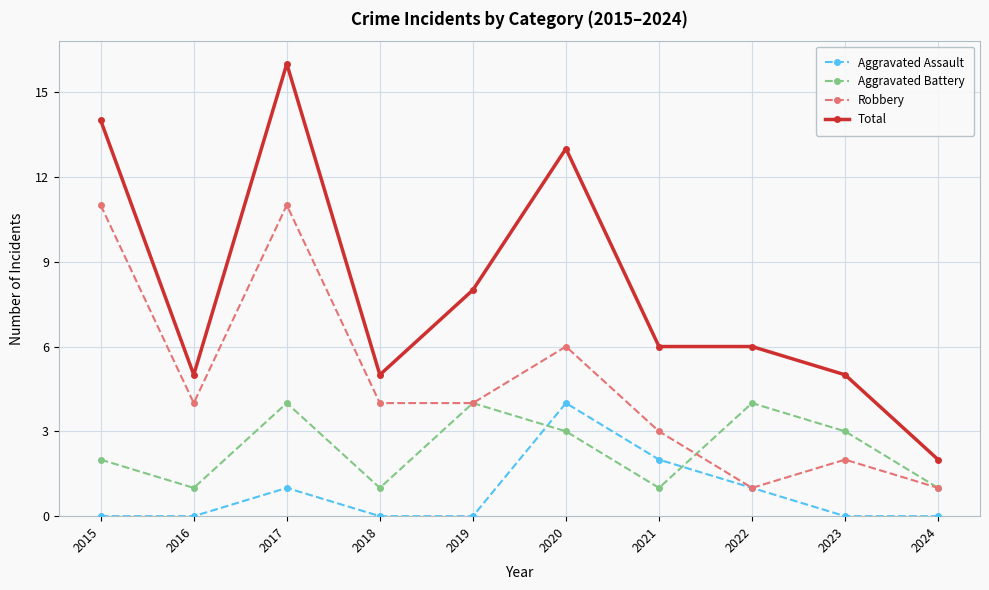

How many values in the Aggravated Battery series are below 3?

5